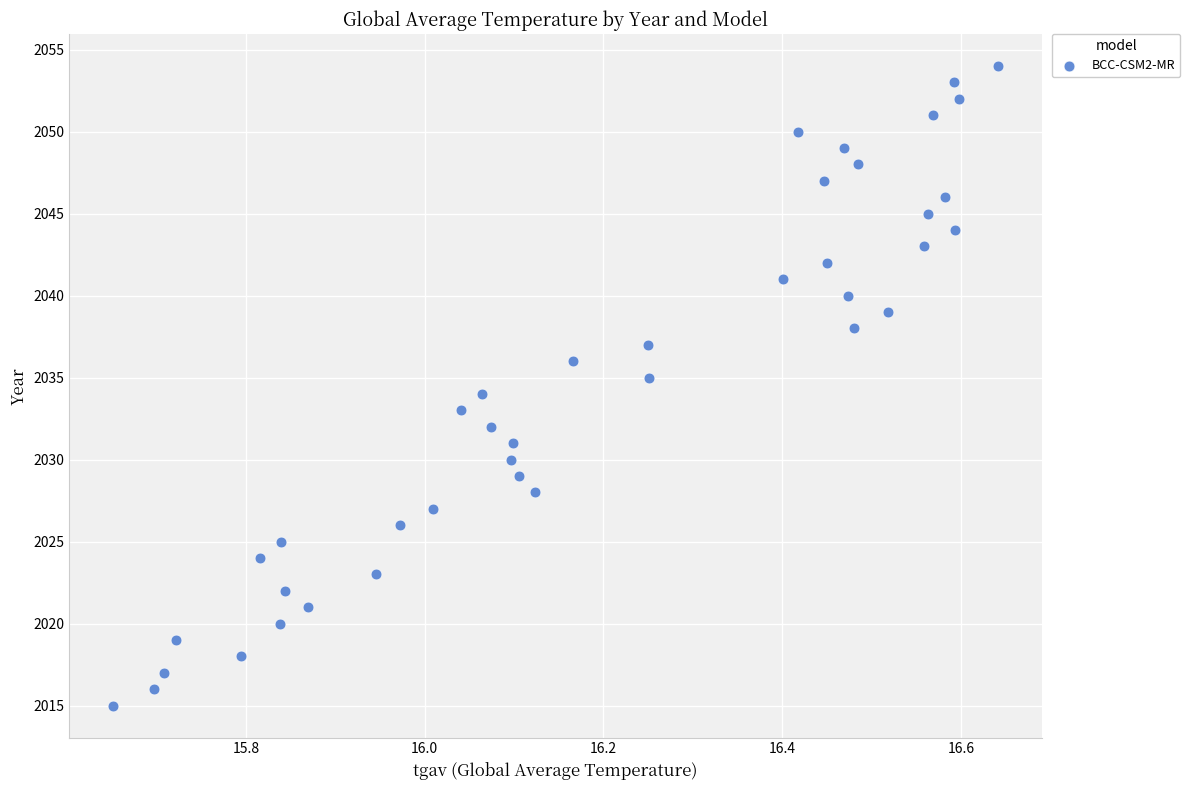

What is the range of Y values (max minus min)?

39